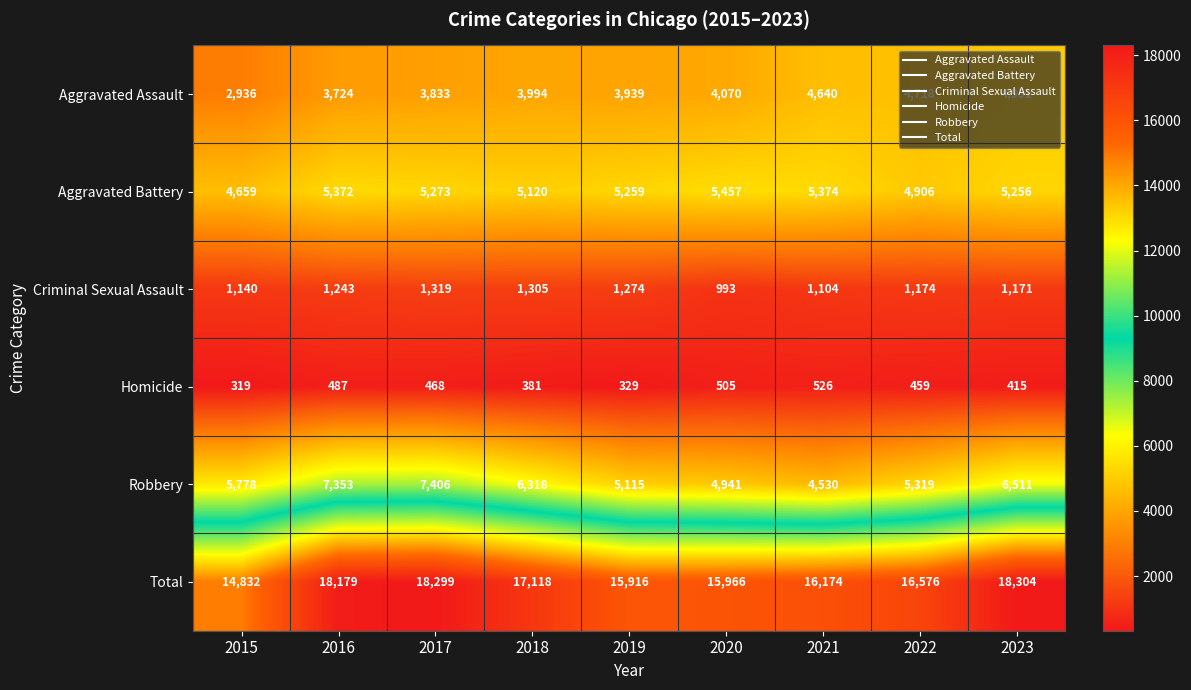

Which label corresponds to the largest value in the chart?

2023